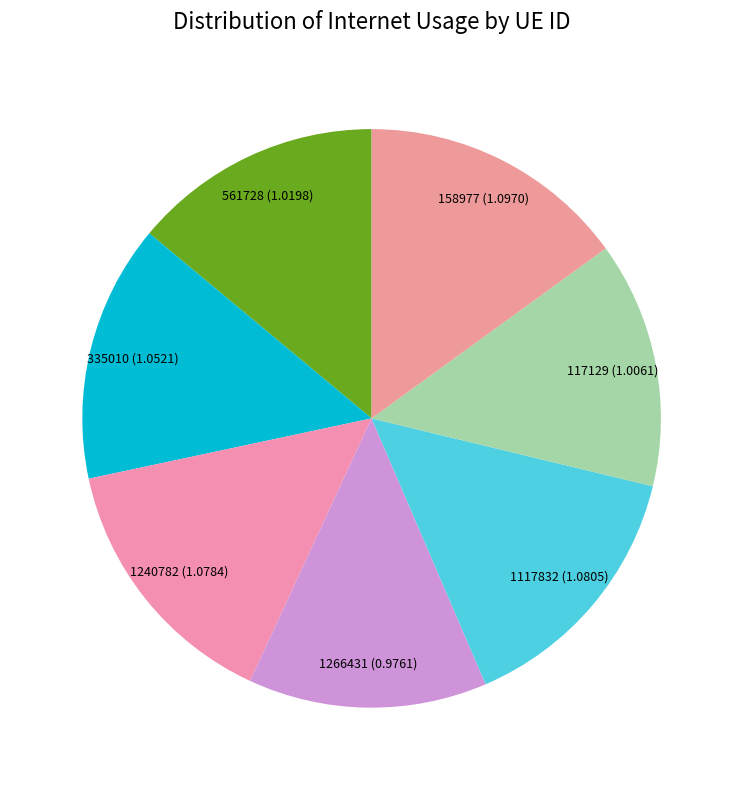

How many segments does this pie chart have?

7